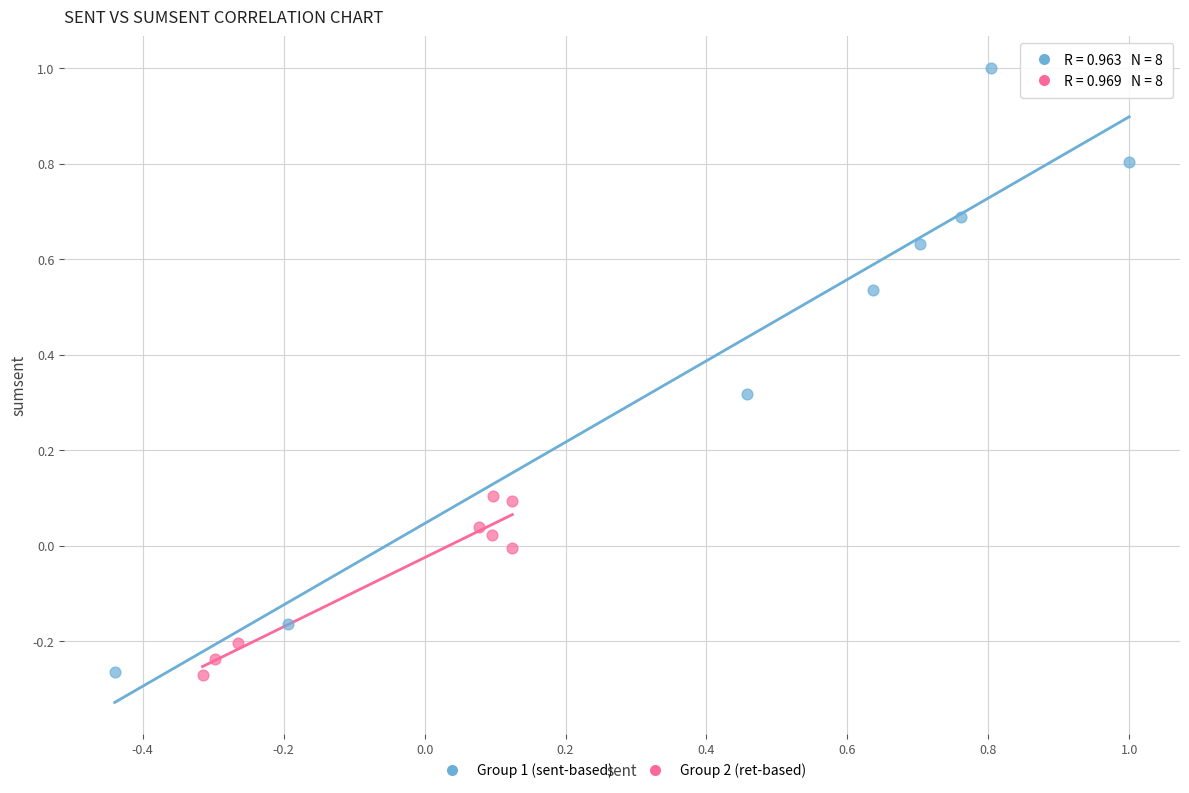

What are all the series names shown in the legend?

Group 1 (sent-based), Group 2 (ret-based)